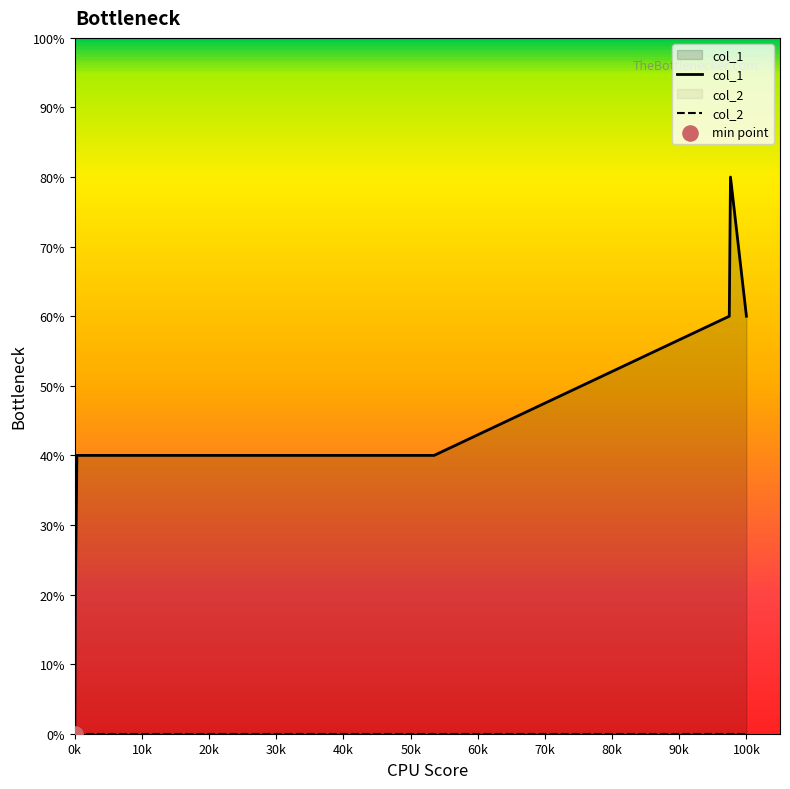

Between 1409342549 and 1401307338, which is larger?

1409342549